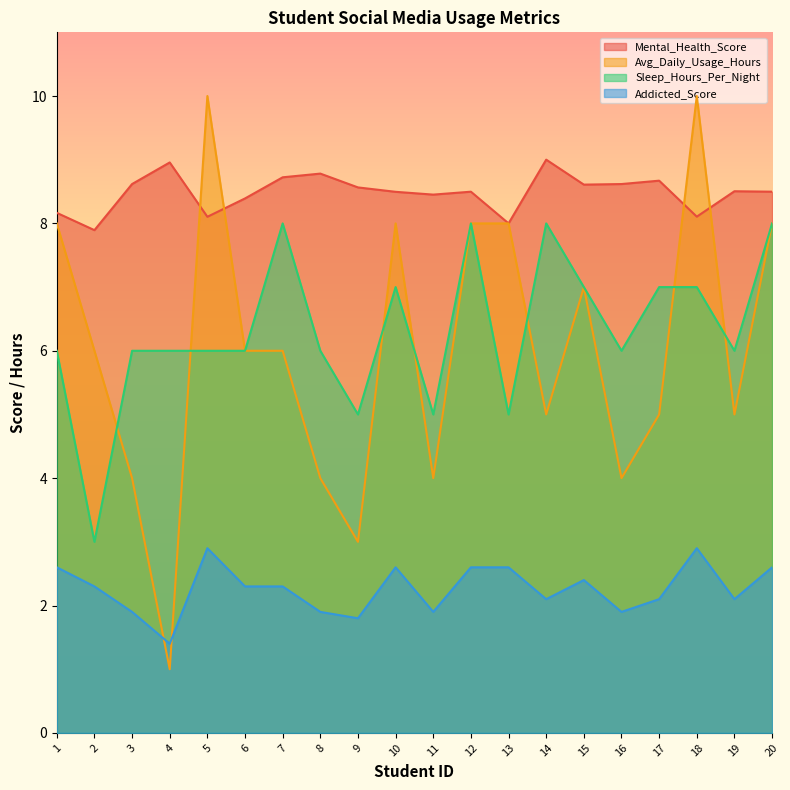

Count the Avg_Daily_Usage_Hours values in the range 4 to 8.

16